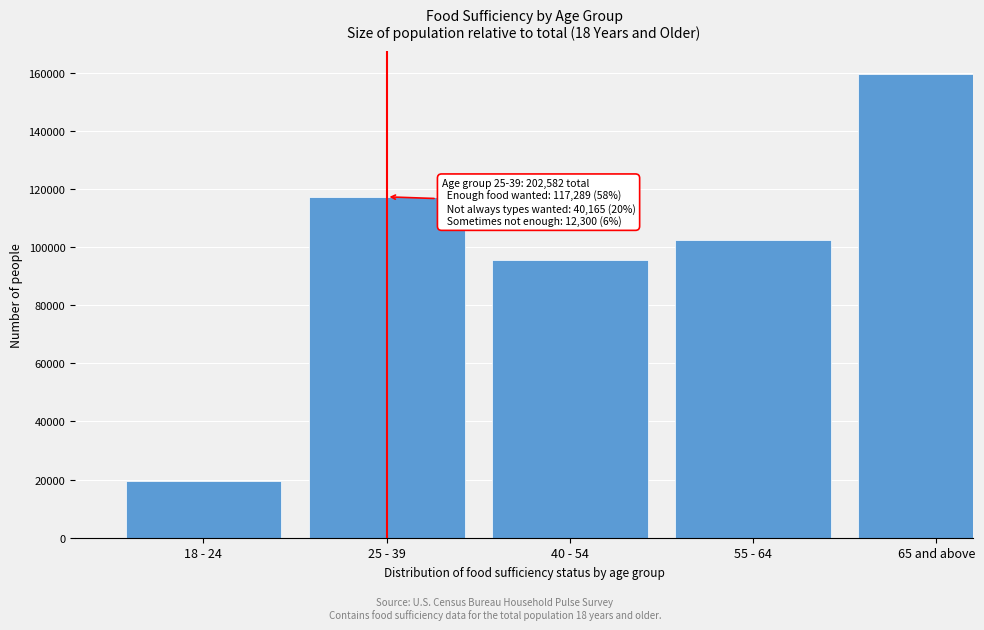

Reading left to right, list all the values displayed in this chart.

19372	117289	95691	102466	159486